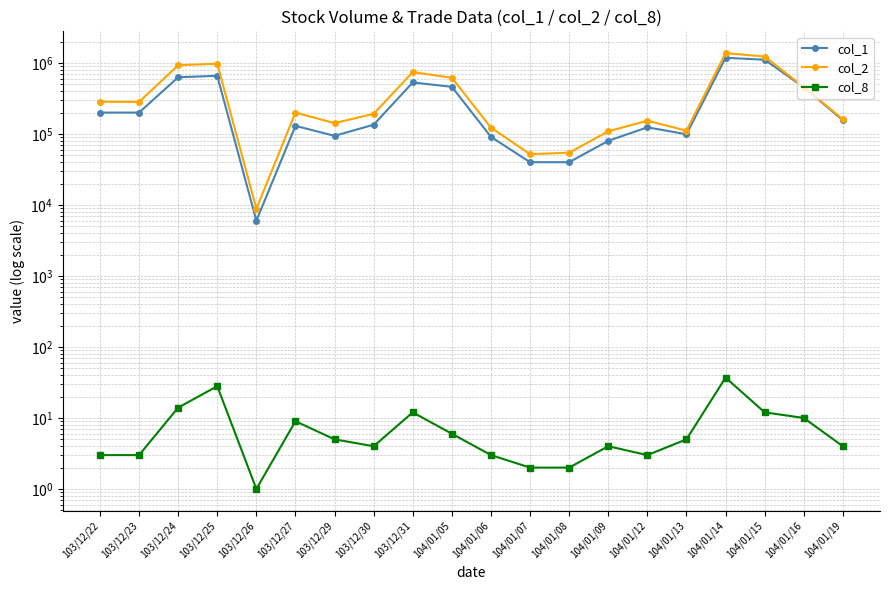

At which label does col_2 reach its peak?

104/01/14